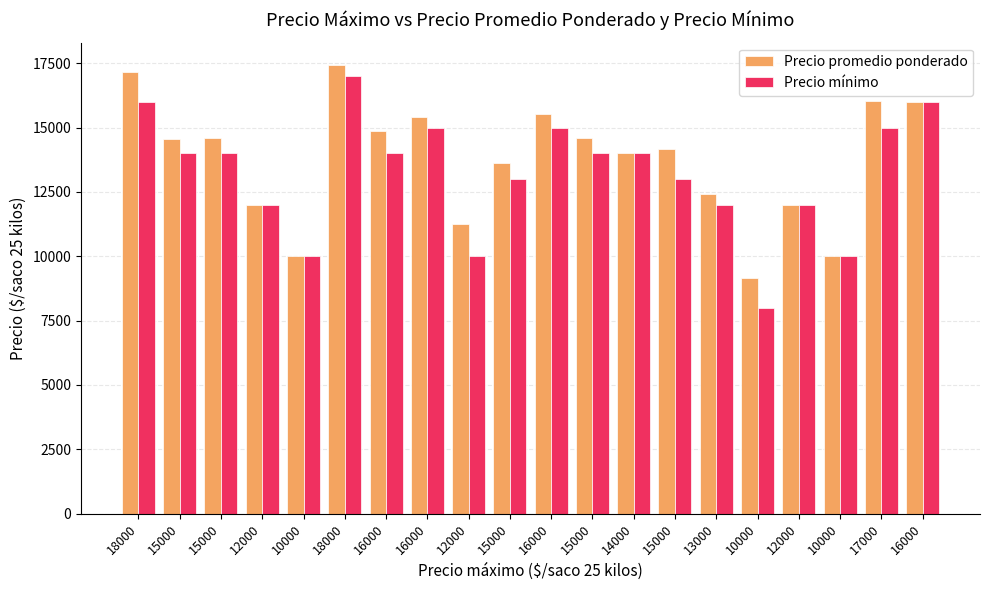

The Precio promedio ponderado series shows 16000 at 16000. True or false?

True